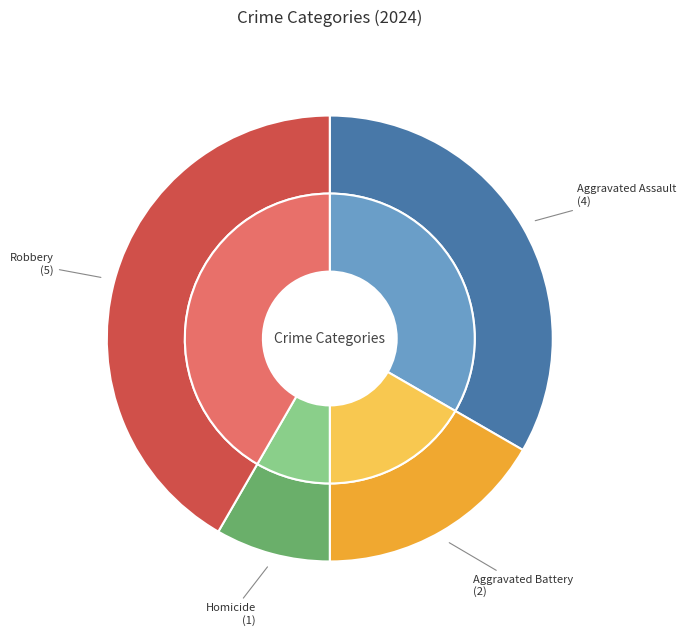

Which has a higher value, Aggravated Battery or Homicide?

Aggravated Battery